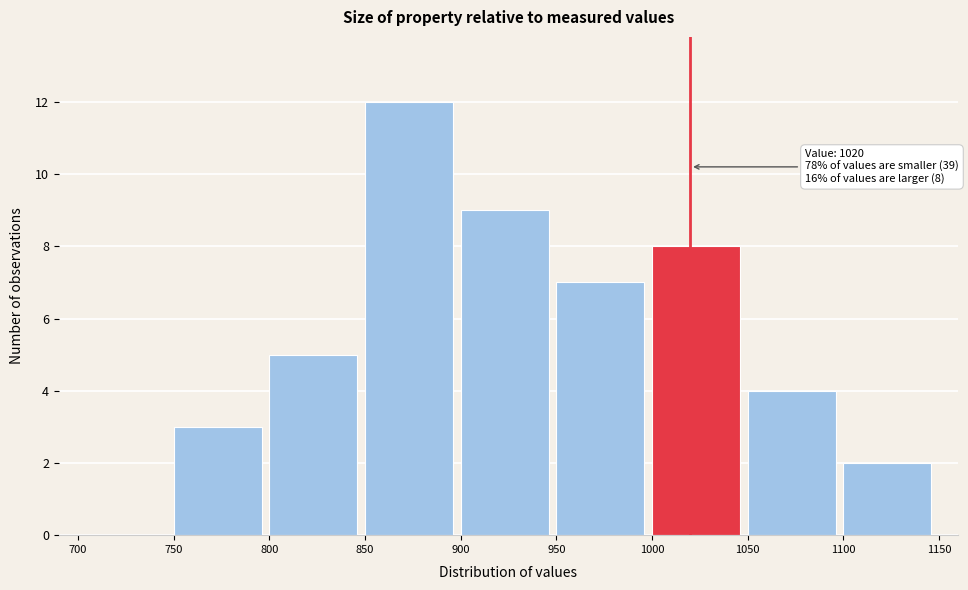

Over which range of the x-axis is the bar tallest?

850 to 900